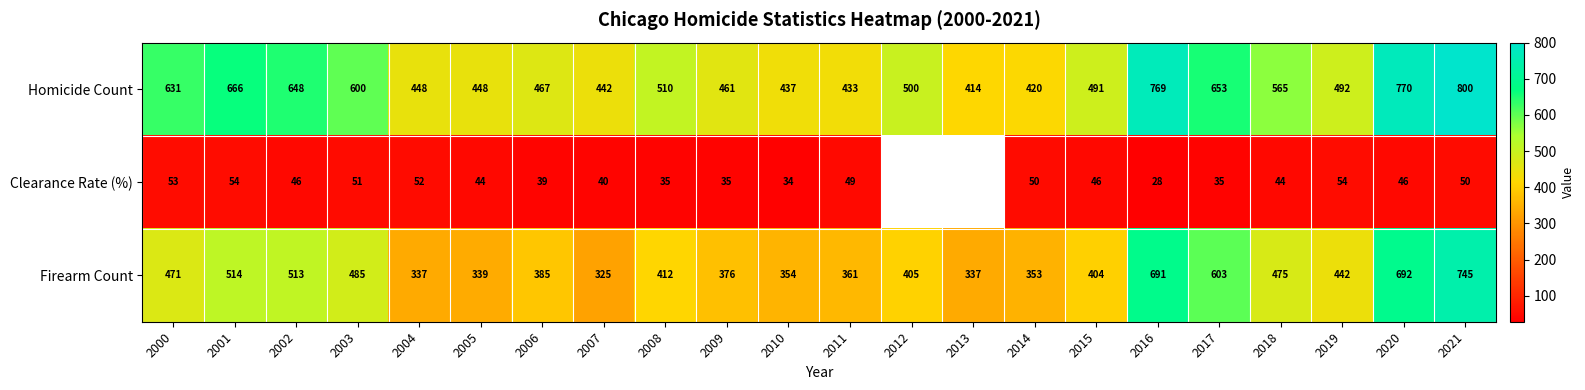

What is the difference between the highest and lowest values at 2006?

428